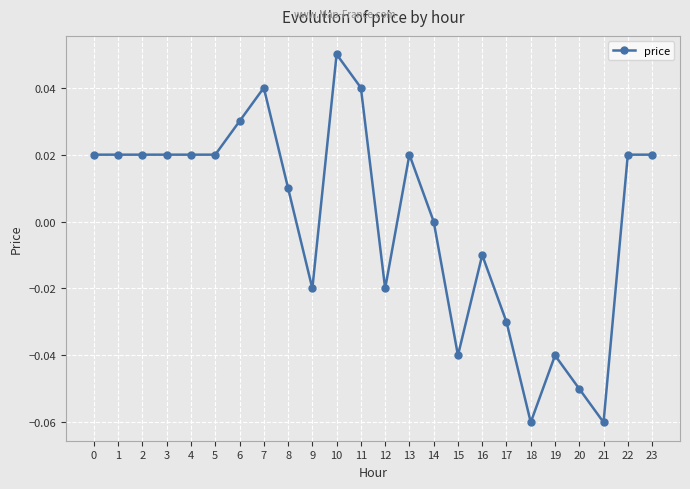

True or false: the data has more than 1 interior local peaks.

True